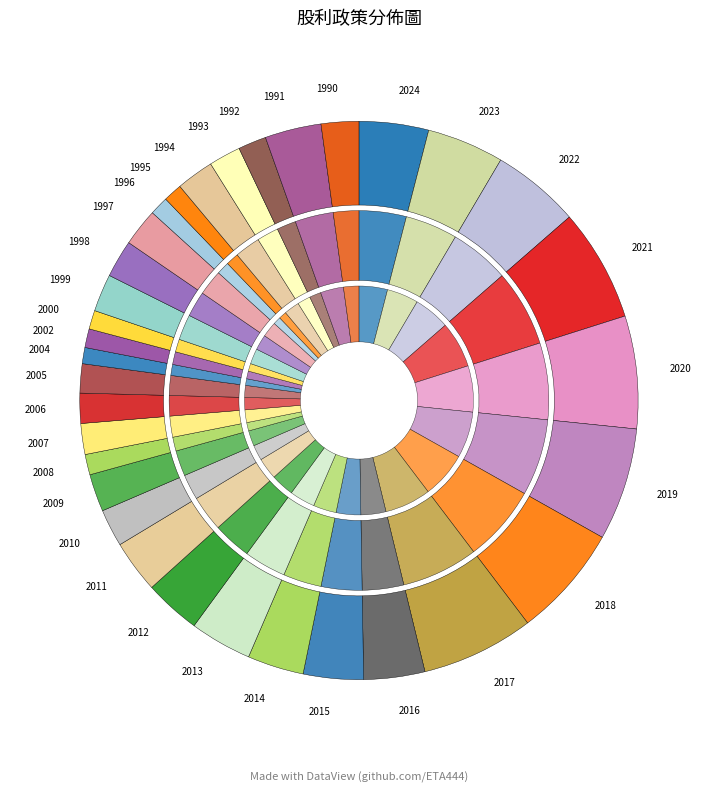

Which category has the smallest portion of the pie?

2003